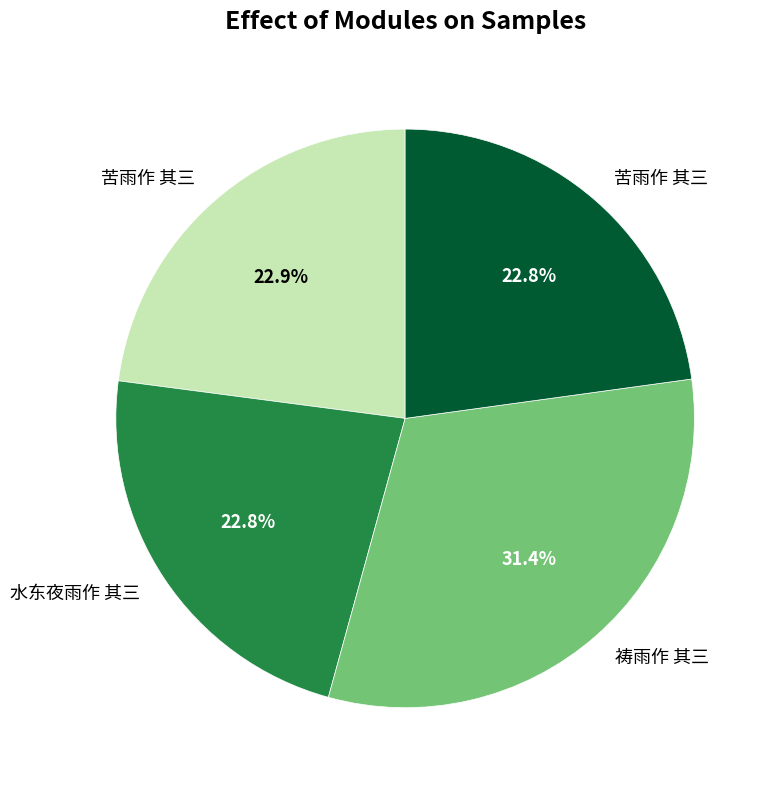

Does any single category account for the majority?

No